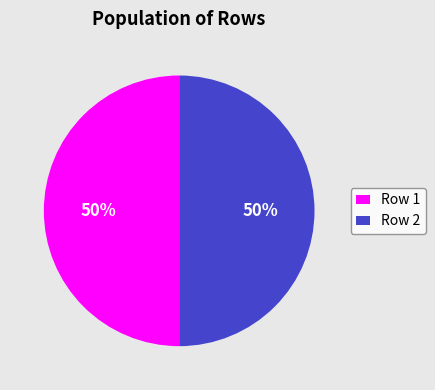

True or false: Row 2 accounts for 50% of the total.

True